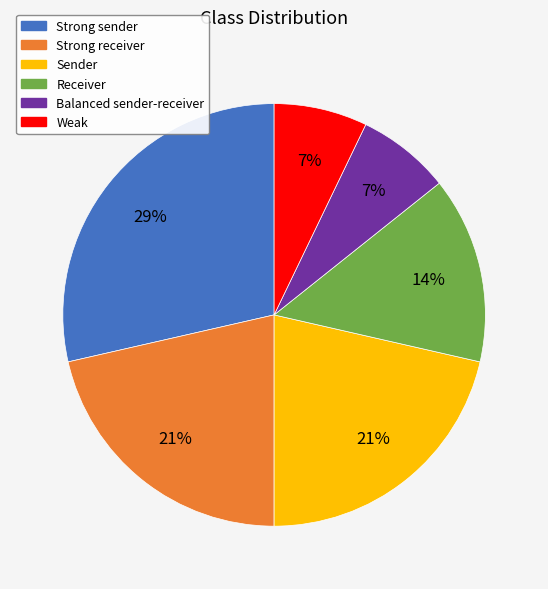

How many segments does this pie chart have?

6